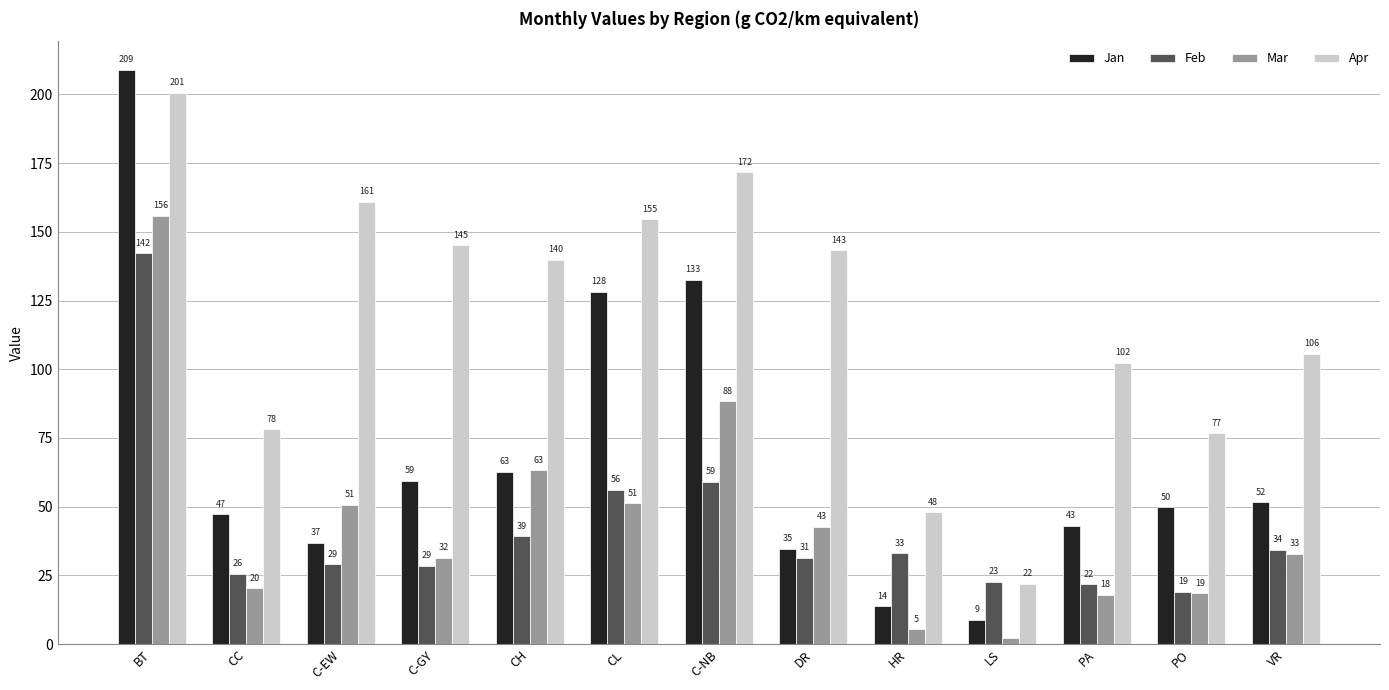

Which category has the highest value across all series?

BT